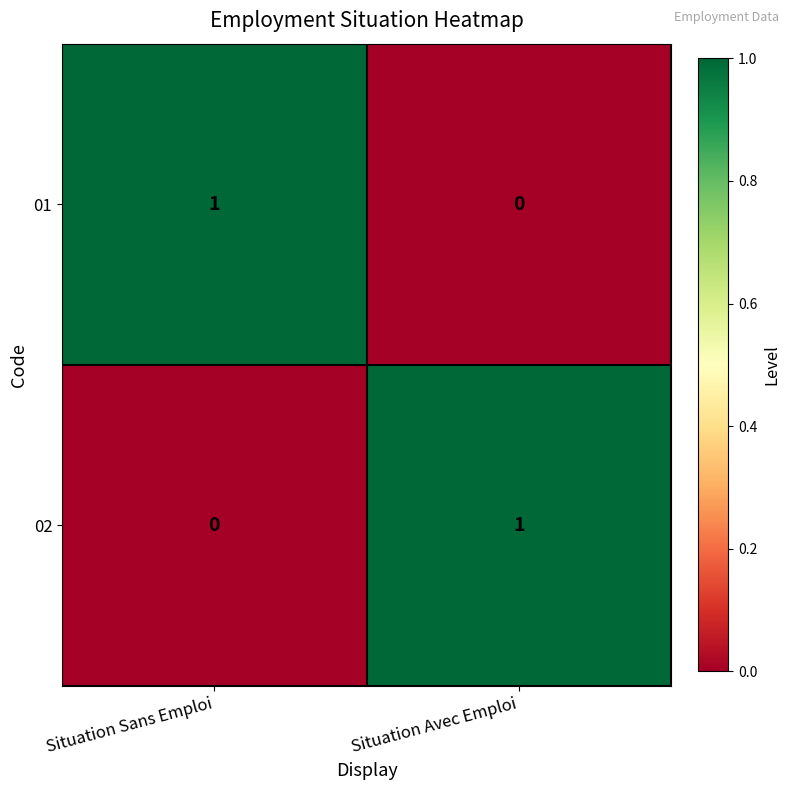

Reading right to left, transcribe all the data shown in this chart.

01: Situation Avec Emploi=0	Situation Sans Emploi=1
02: Situation Avec Emploi=1	Situation Sans Emploi=0